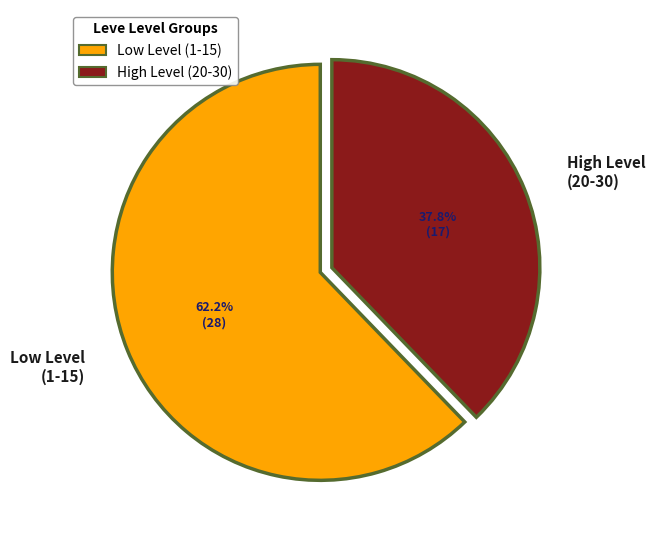

How many slices are in this pie chart?

2